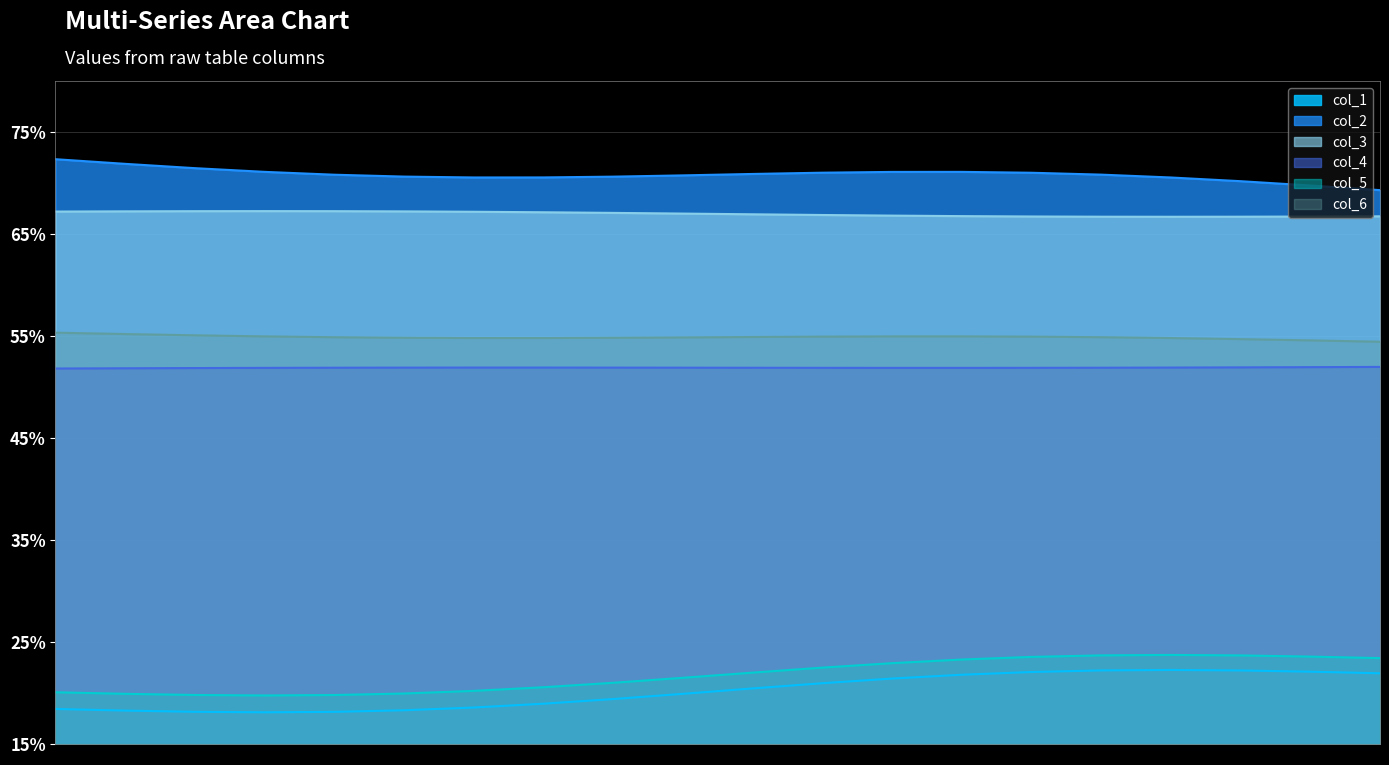

What is the difference between the col_5 values at 0 and 1?

3.3